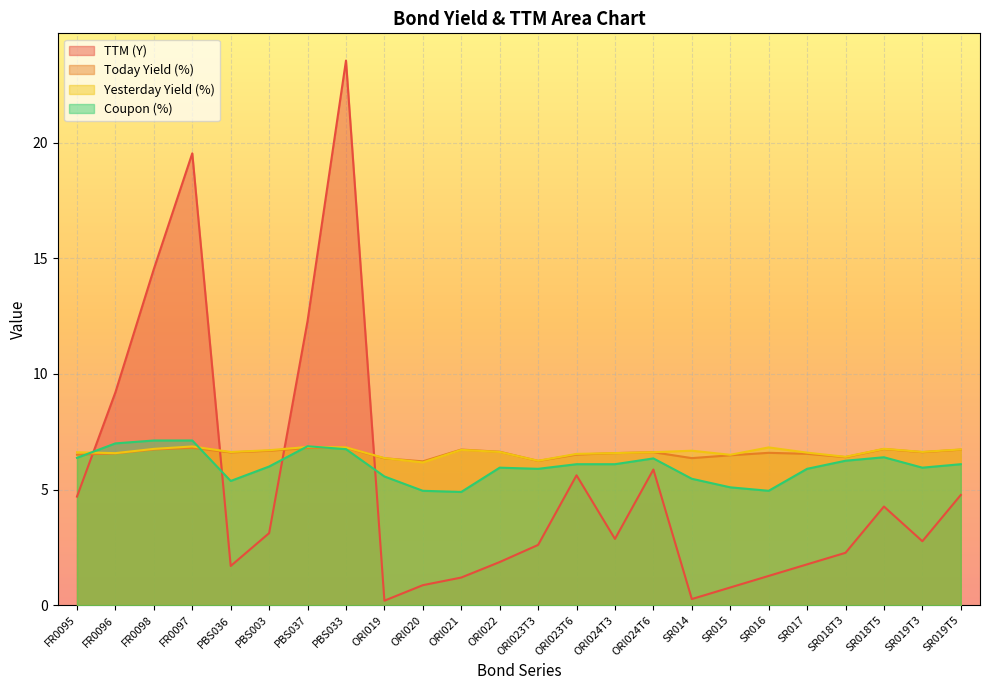

How many lines are shown in the chart?

4